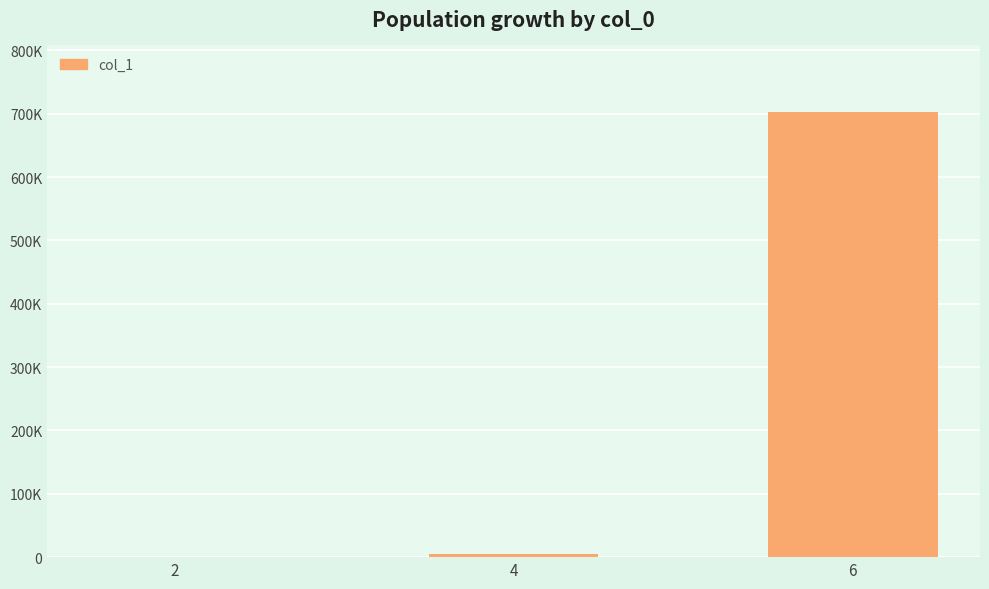

Which has a higher value, 2 or 4?

4